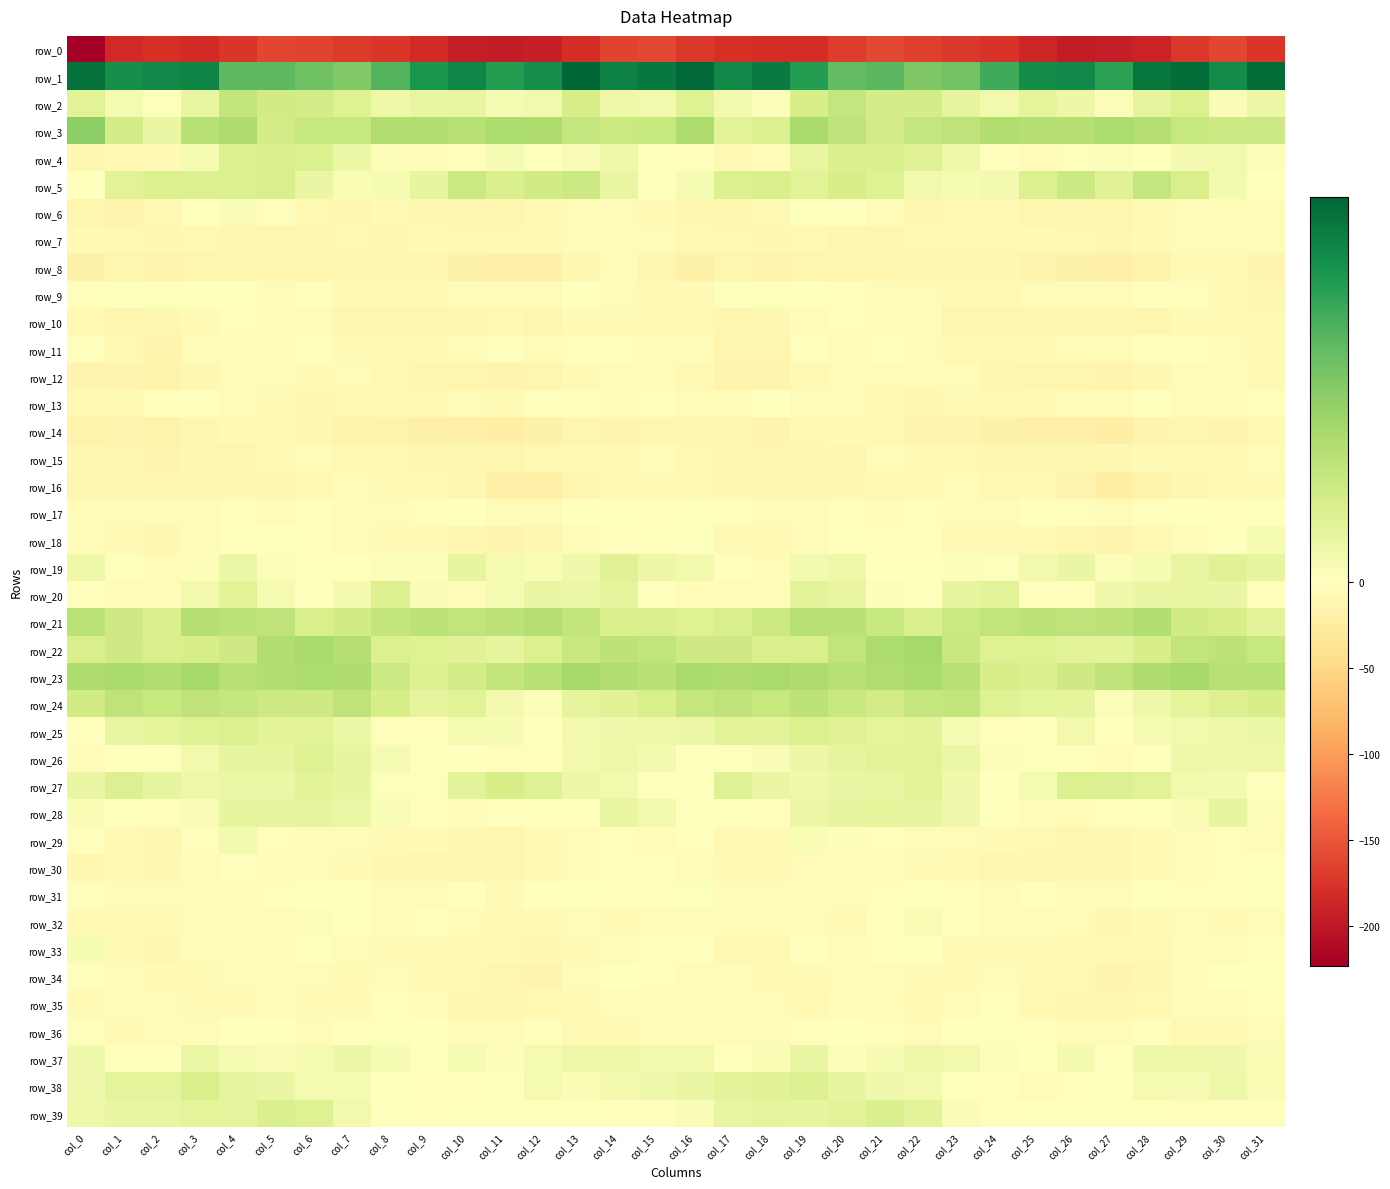

Is it true that row_4 equals 0.7 at col_13?

False